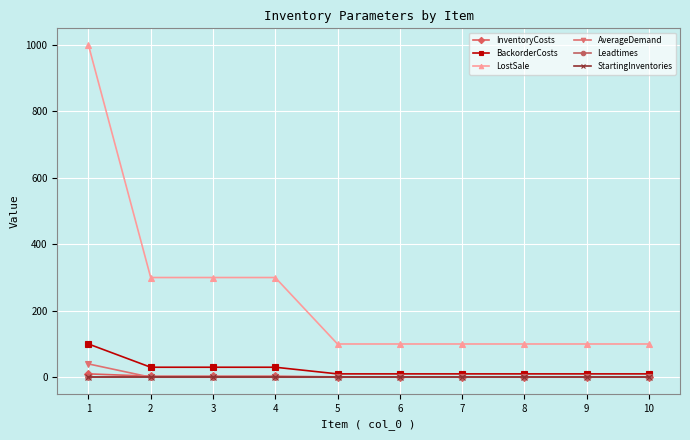

What is the highest value of the BackorderCosts series?

100